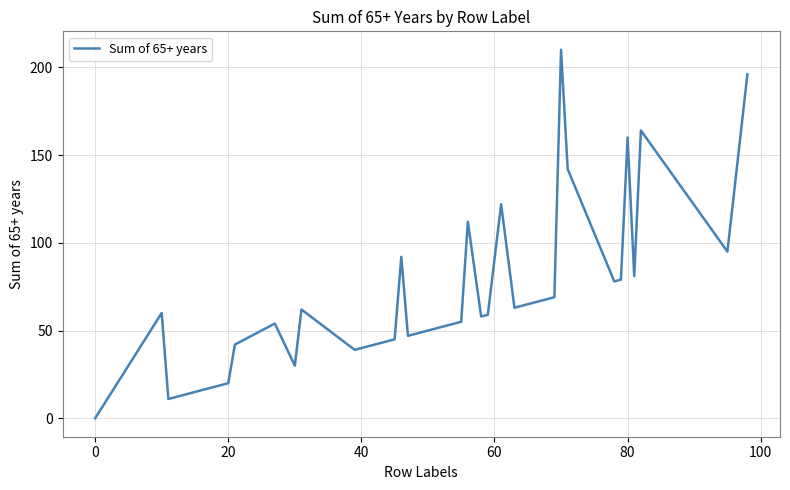

How many lines are shown in the chart?

1